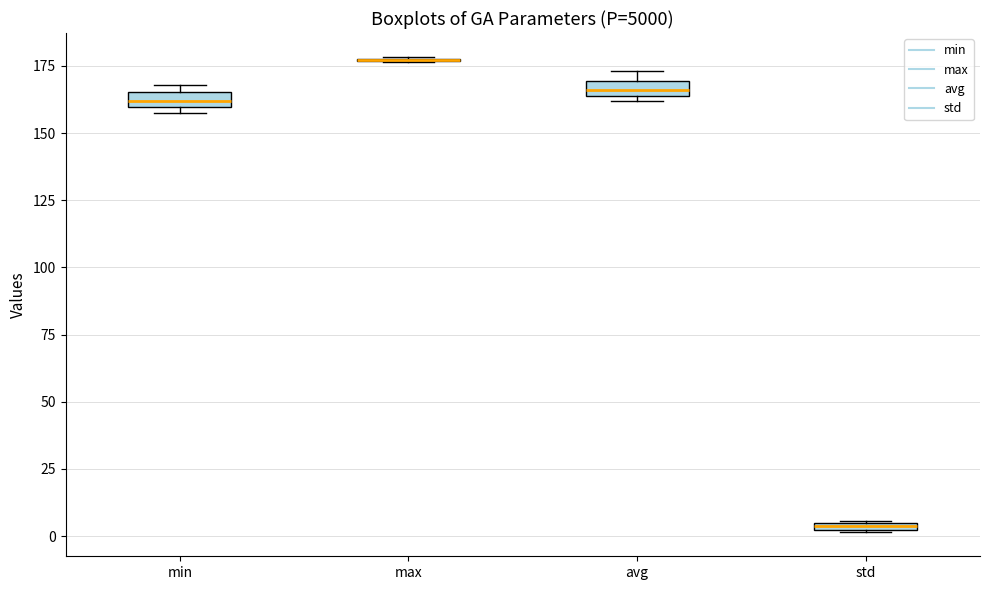

Where is the lower edge of the box for min on the y-axis? The values are not printed on the chart, so give them approximately, as read against the axis.

160